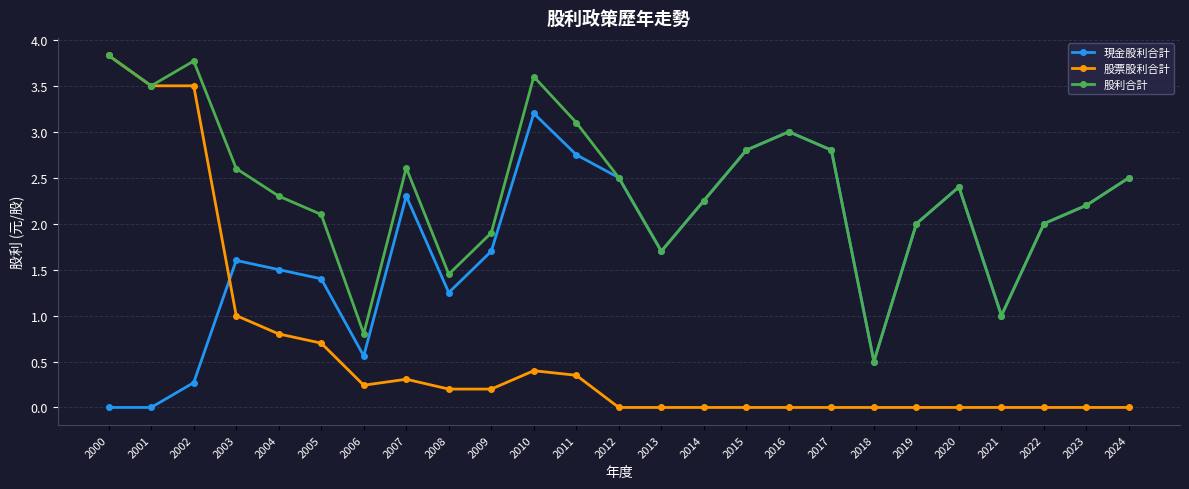

Is it true that 現金股利合計 equals 0.6 at 2014?

False